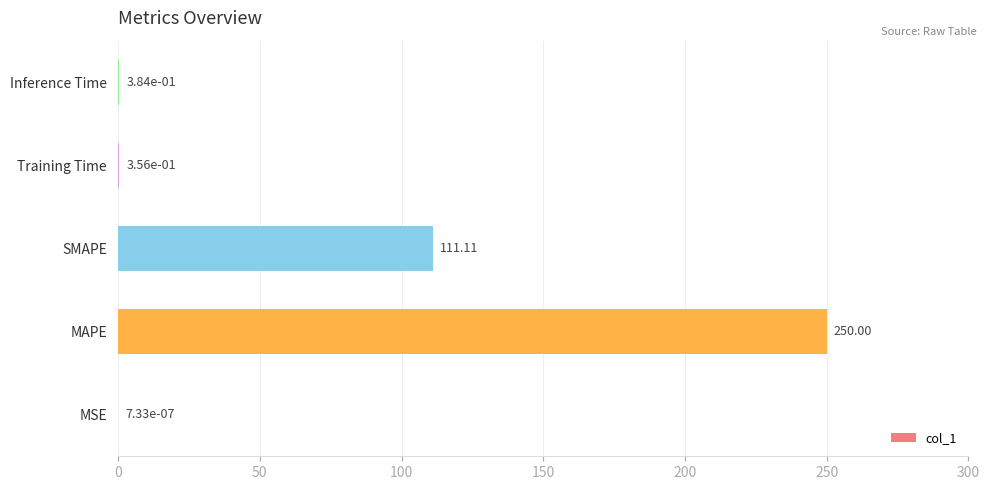

At which label is the value closest to 125?

SMAPE